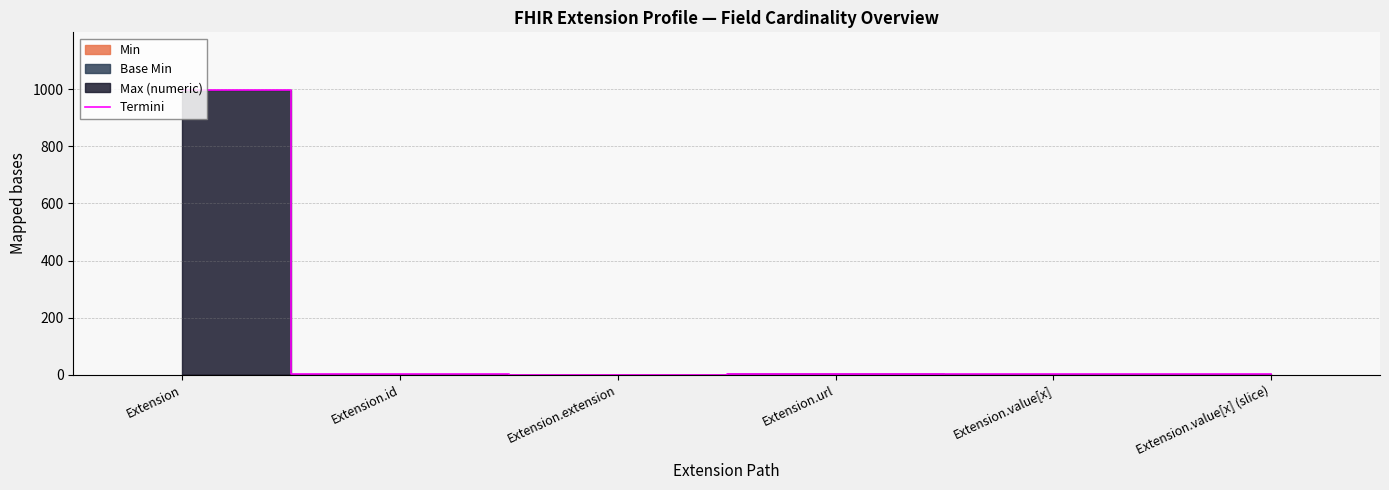

What is the greatest value displayed?

999